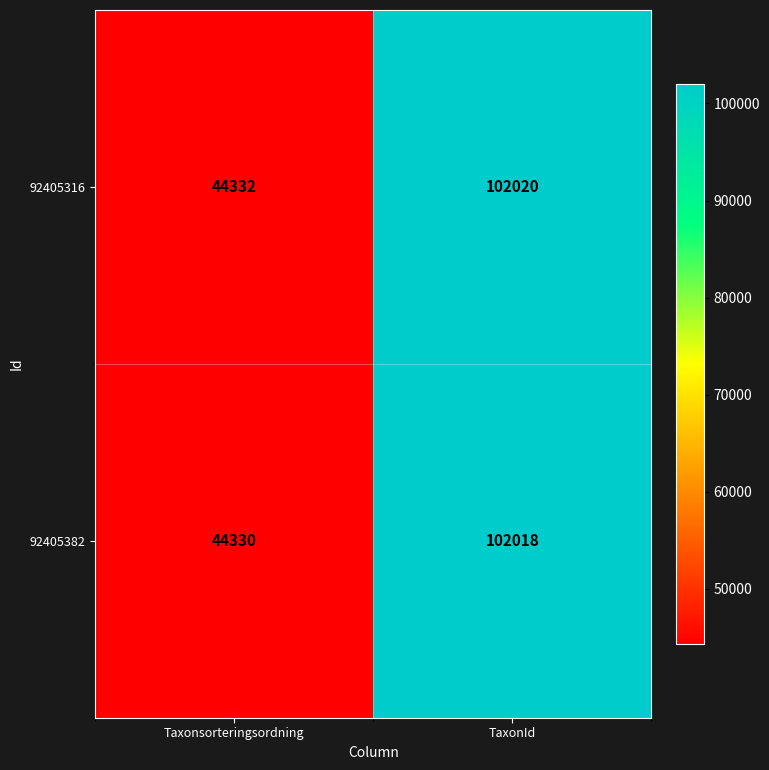

At how many categories does at least one series exceed 86813?

1